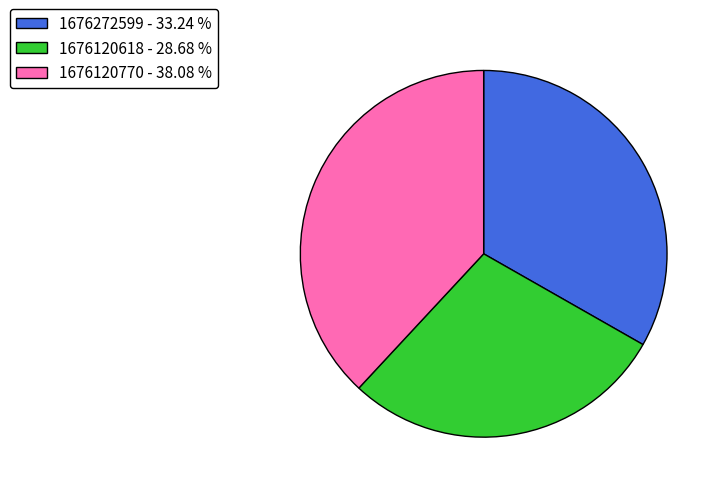

What is the smallest slice in the pie chart?

1676120618